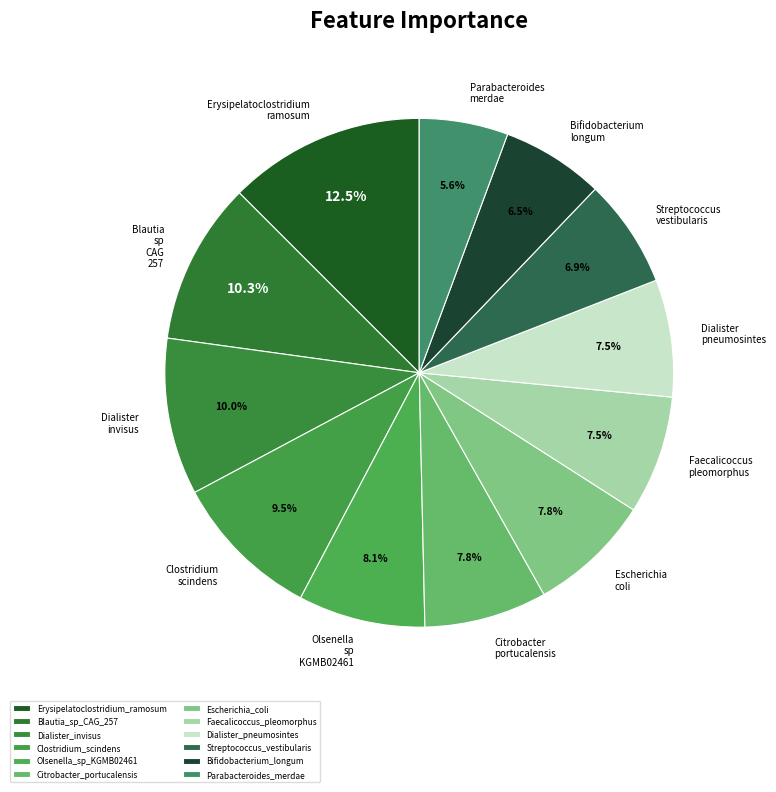

How many segments does this pie chart have?

12